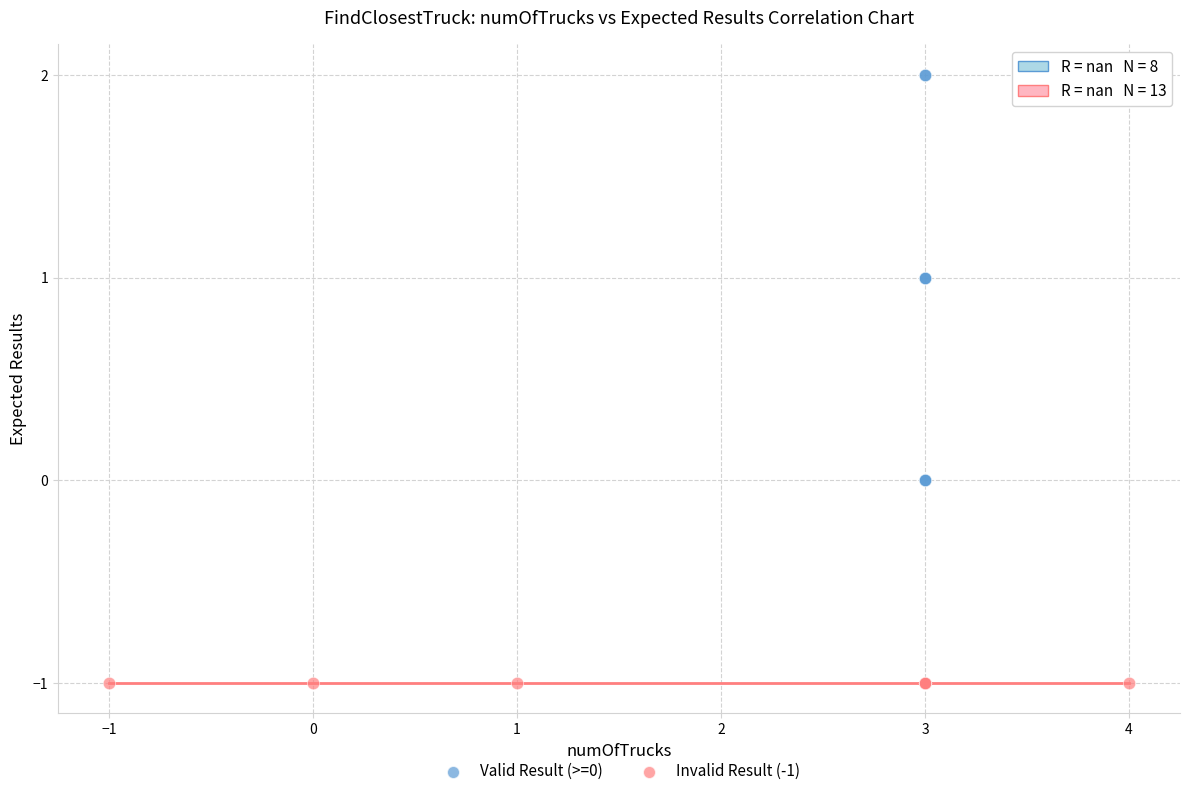

Which series reaches the maximum Y coordinate?

Valid Result (>=0)